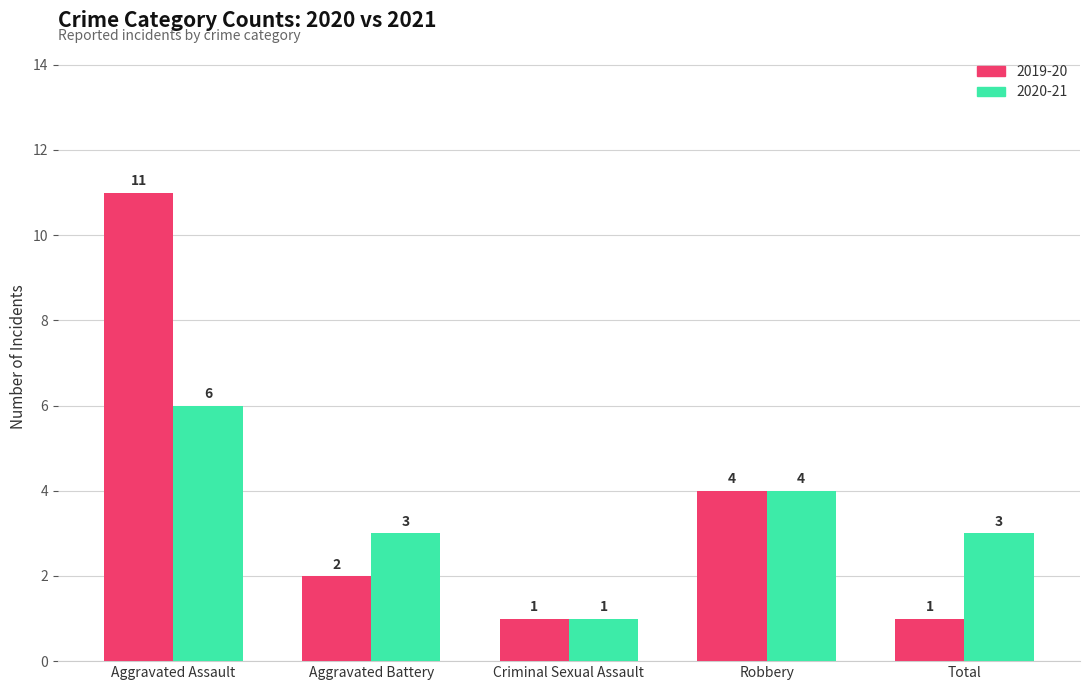

Count the number of data series in this chart.

2